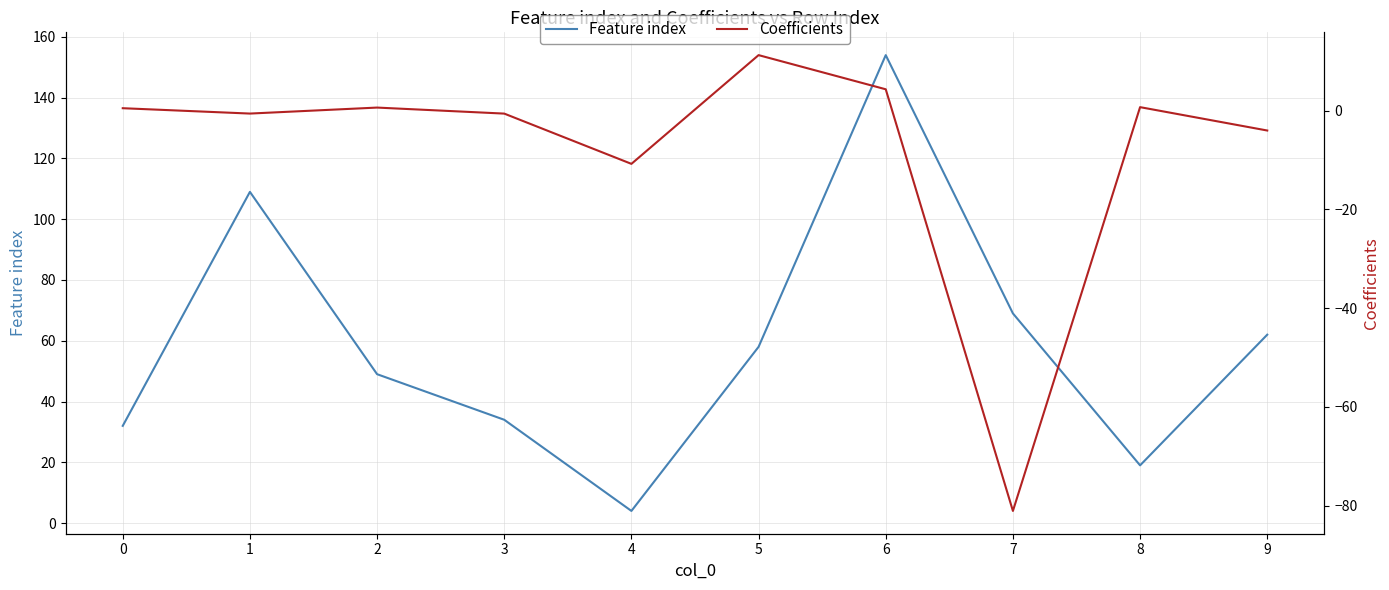

What are all the series names shown in the legend?

Feature index, Coefficients